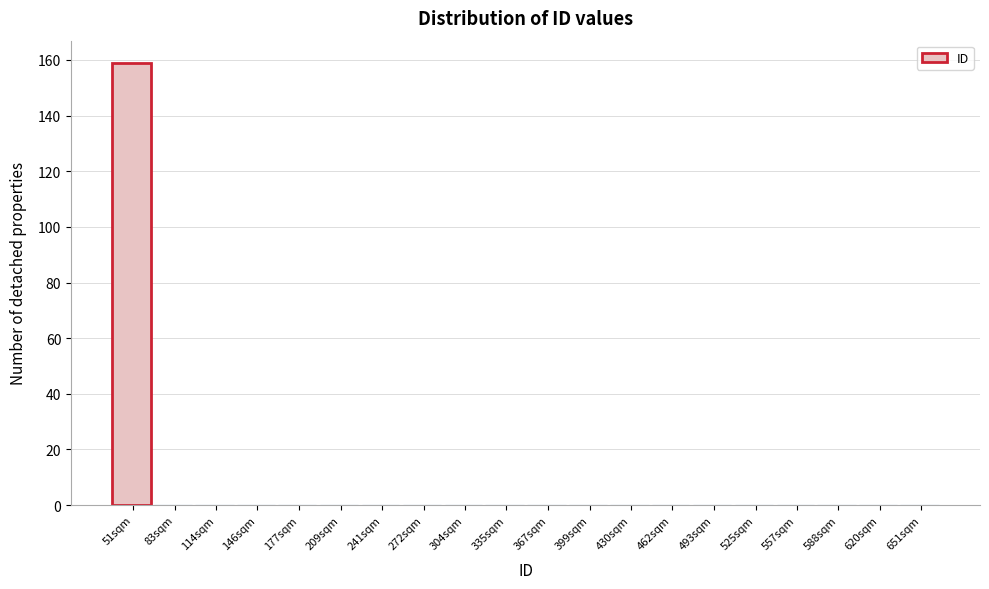

Reading left to right, what are all the values shown in this chart?

51sqm=159	83sqm=0	114sqm=0	146sqm=0	177sqm=0	209sqm=0	241sqm=0	272sqm=0	304sqm=0	335sqm=0	367sqm=0	399sqm=0	430sqm=0	462sqm=0	493sqm=0	525sqm=0	557sqm=0	588sqm=0	620sqm=0	651sqm=0